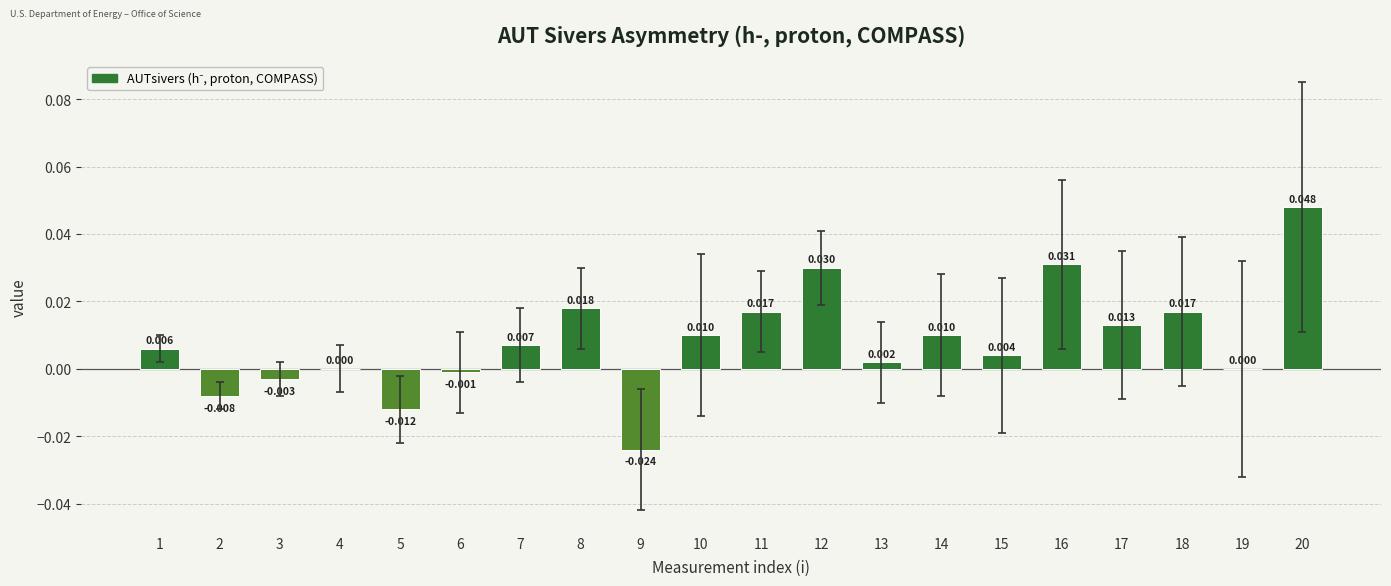

Count the number of data series in this chart.

1